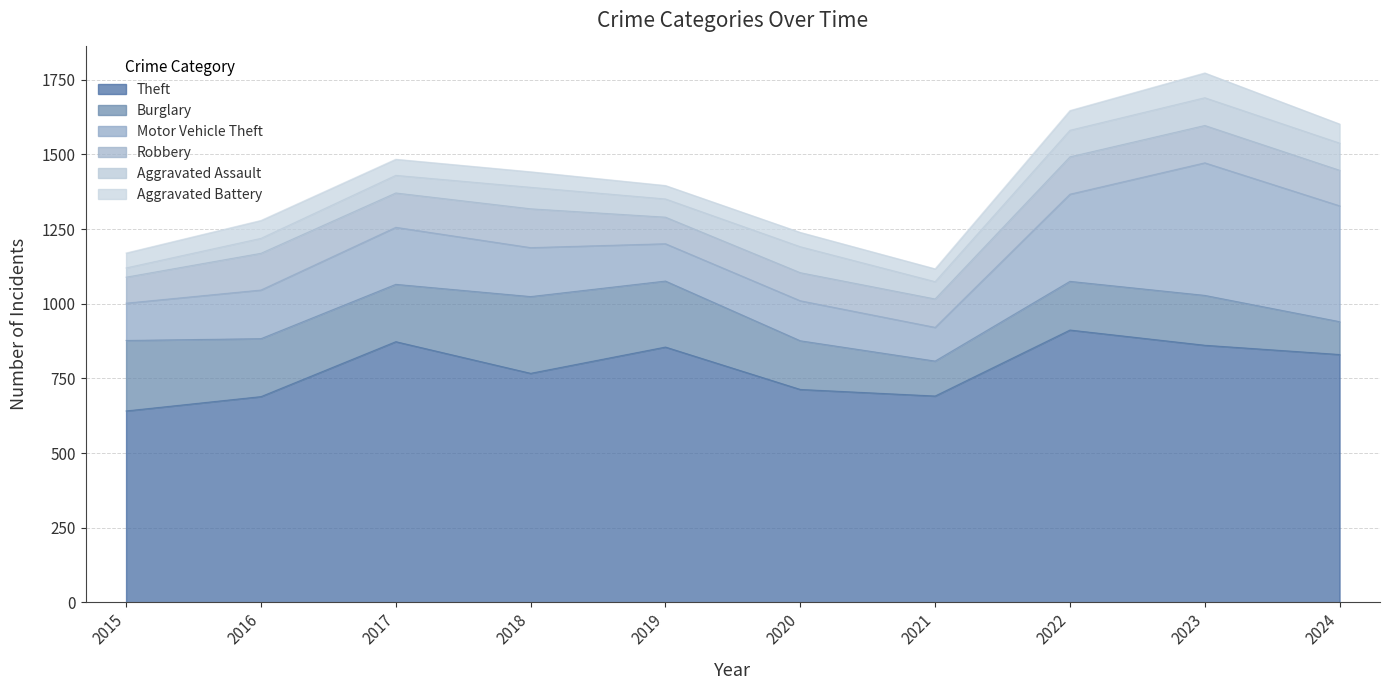

What is the sum of all Aggravated Battery values?

565